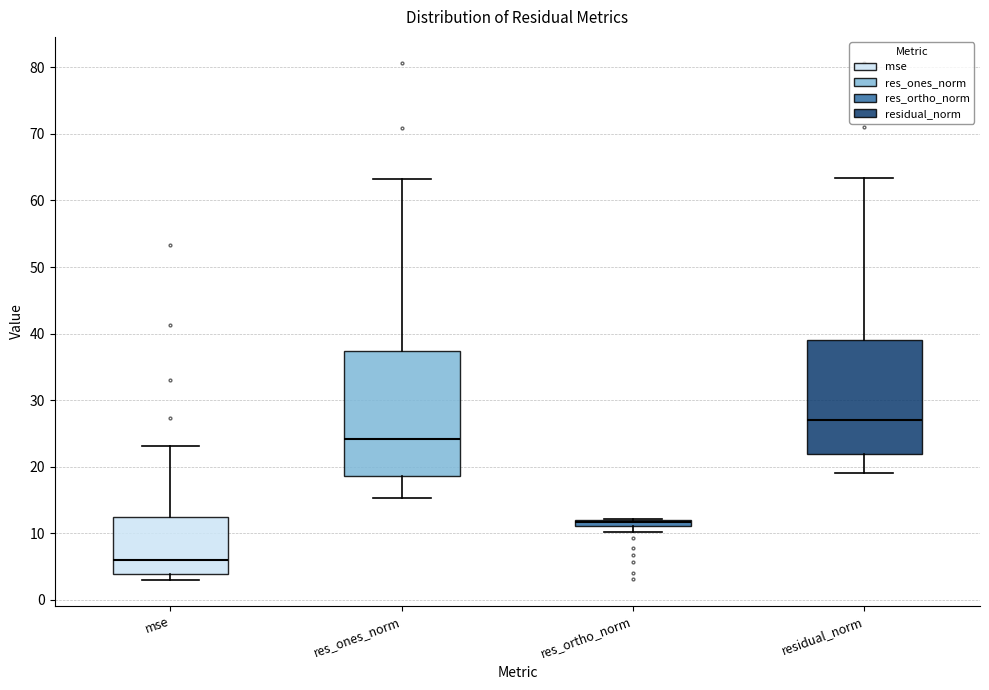

Which box's median line is the highest?

residual_norm